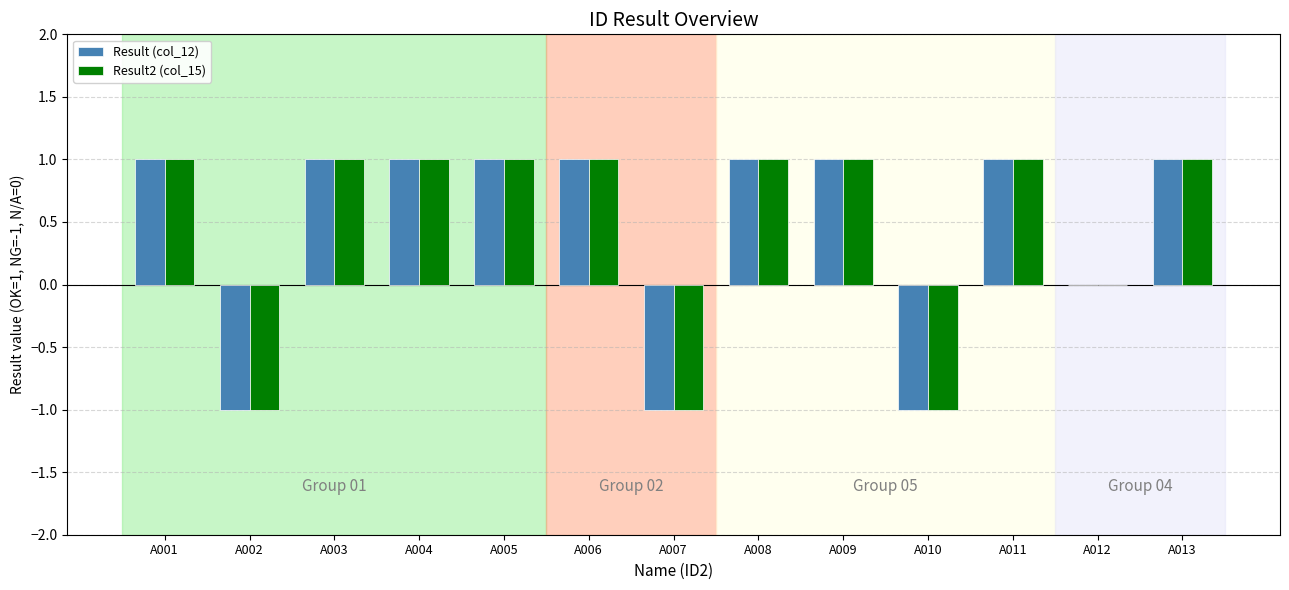

What is the approximate value of Result (col_12) at A002?

-1